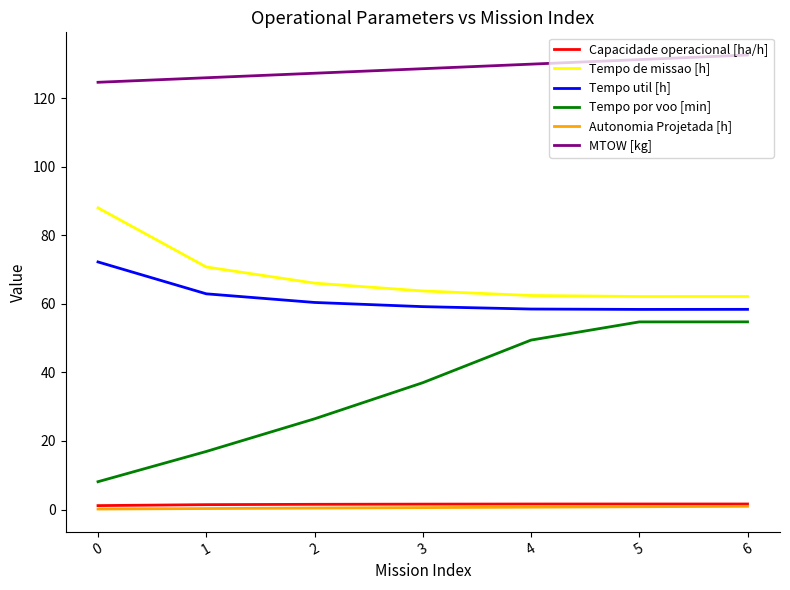

What is the difference between the Autonomia Projetada [h] values at 0 and 5?

0.7